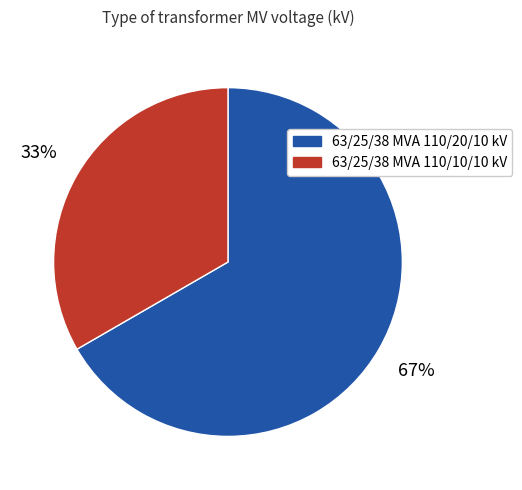

Approximately how many times larger is the value at 63/25/38 MVA 110/20/10 kV compared to 63/25/38 MVA 110/10/10 kV?

2.0